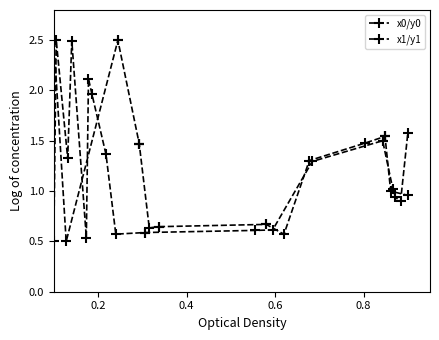

At which category does x0/y0 reach its first local valley?

0.4